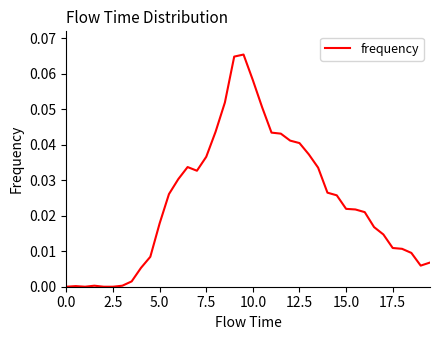

How many lines are shown in the chart?

1